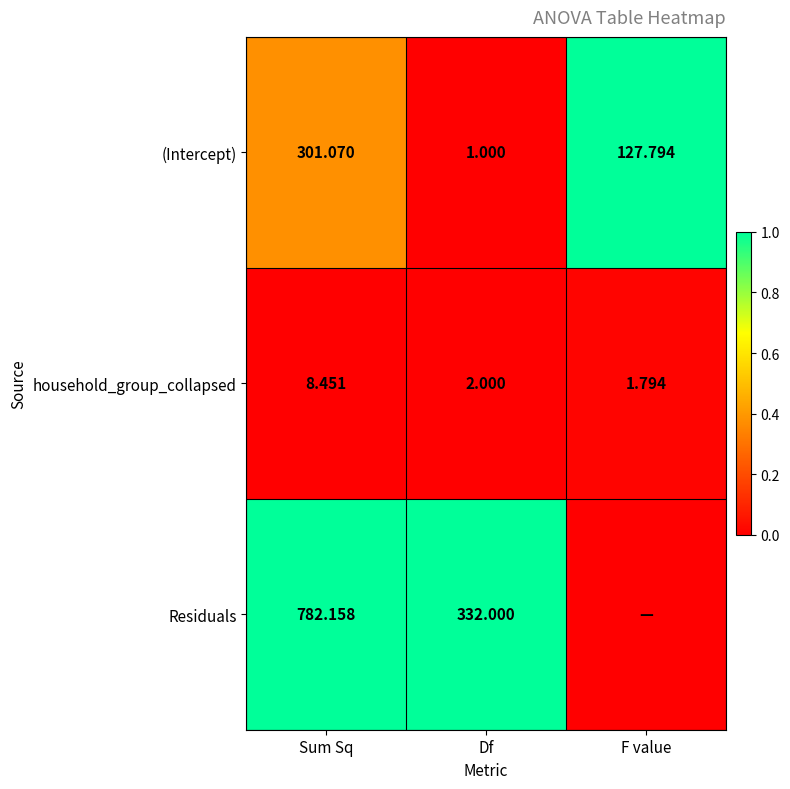

At which category is the sum across all series the highest?

Sum Sq